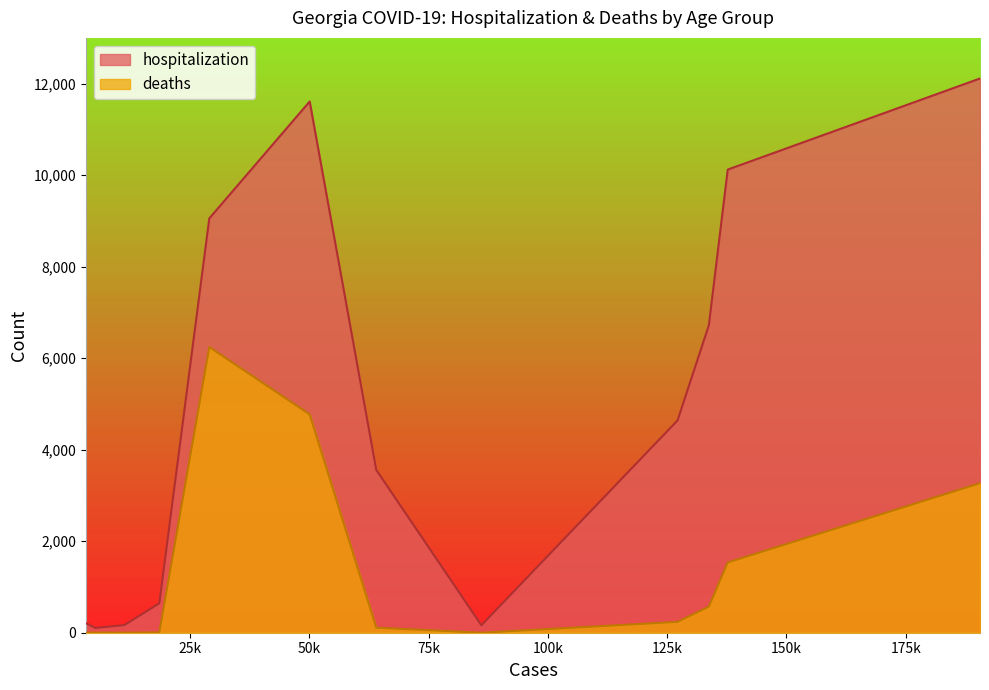

What are all the series names shown in the legend?

hospitalization, deaths